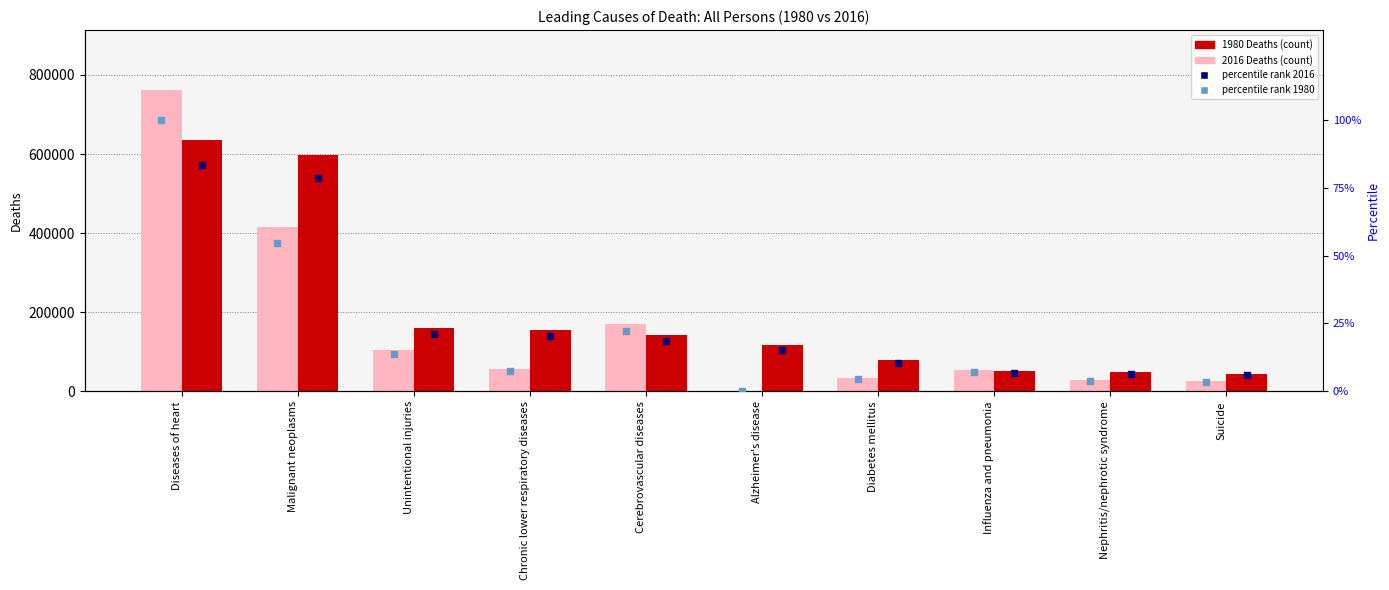

Is the value of 2016 Deaths at Diseases of heart greater than the value of percentile rank 1980 at Influenza and pneumonia?

Yes